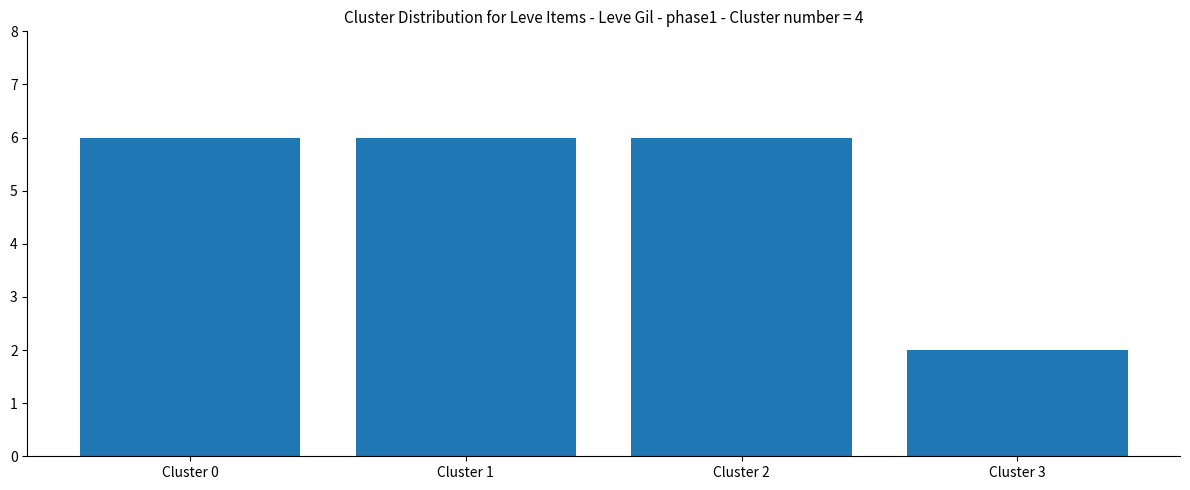

How many bars are there in total?

4